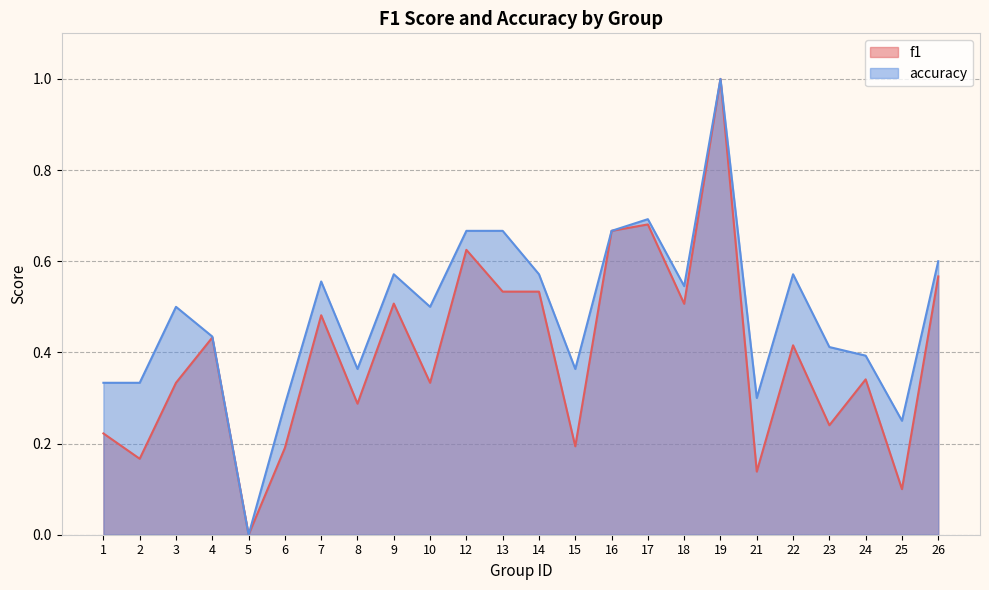

Does the chart display data point markers on the line(s)?

No